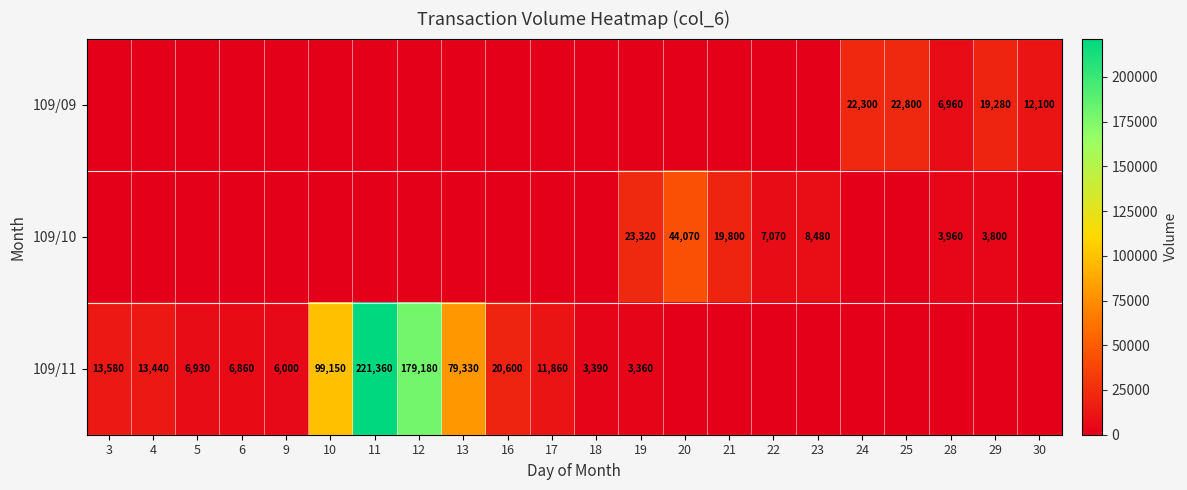

What is the sum of the 109/11 values at 11 and 3?

234940